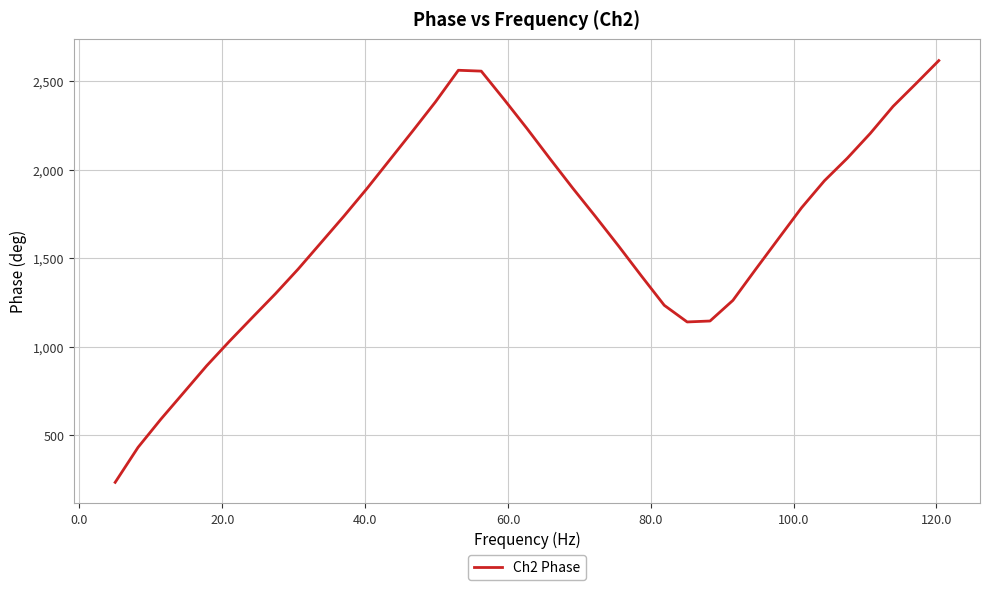

What is the difference between the maximum and minimum values?

2384.2